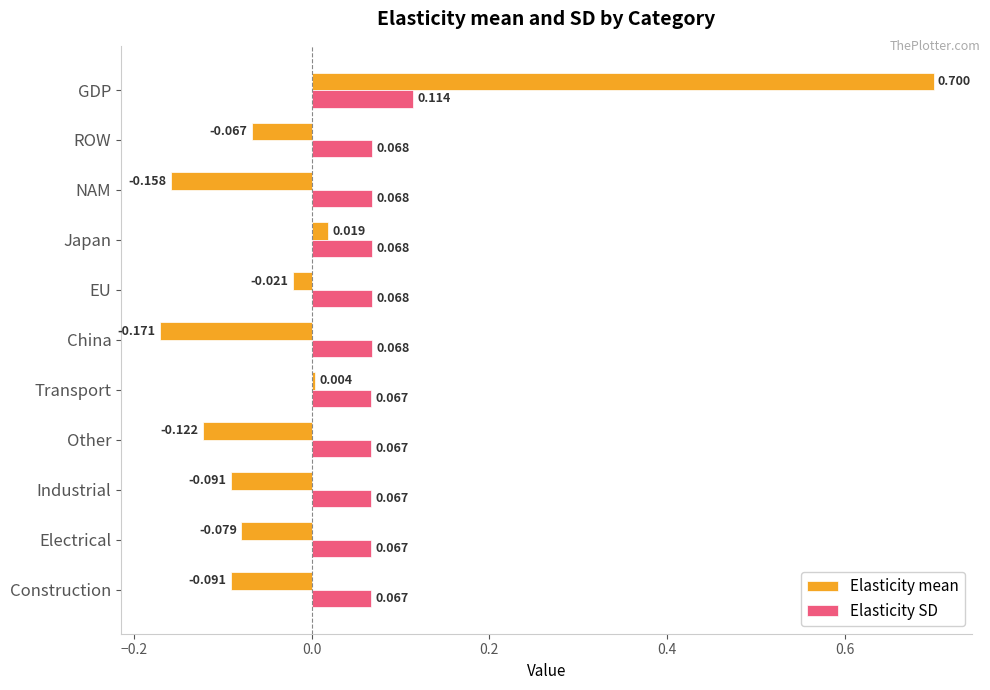

What is the sum of all Elasticity SD values?

0.8